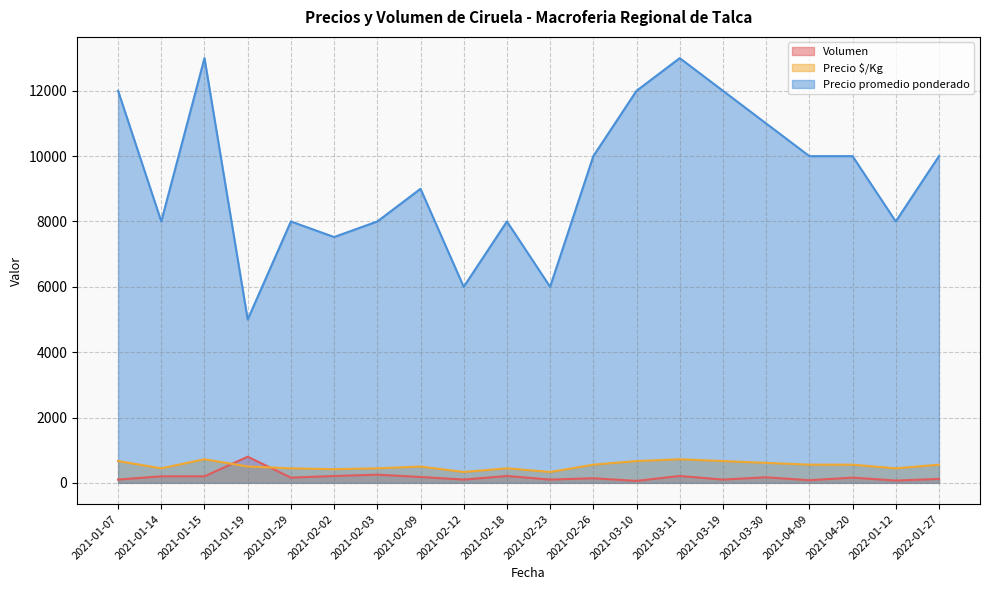

Reading left to right, extract all data points from this chart.

Volumen: 100	200	200	800	160	210	250	180	100	210	100	140	60	210	100	170	80	160	70	120
Precio $/Kg: 667	444	722	500	444	418	444	500	333	444	333	556	667	722	667	611	556	556	444	556
Precio promedio ponderado: 12000	8000	13000	5000	8000	7524	8000	9000	6000	8000	6000	10000	12000	13000	12000	11000	10000	10000	8000	10000